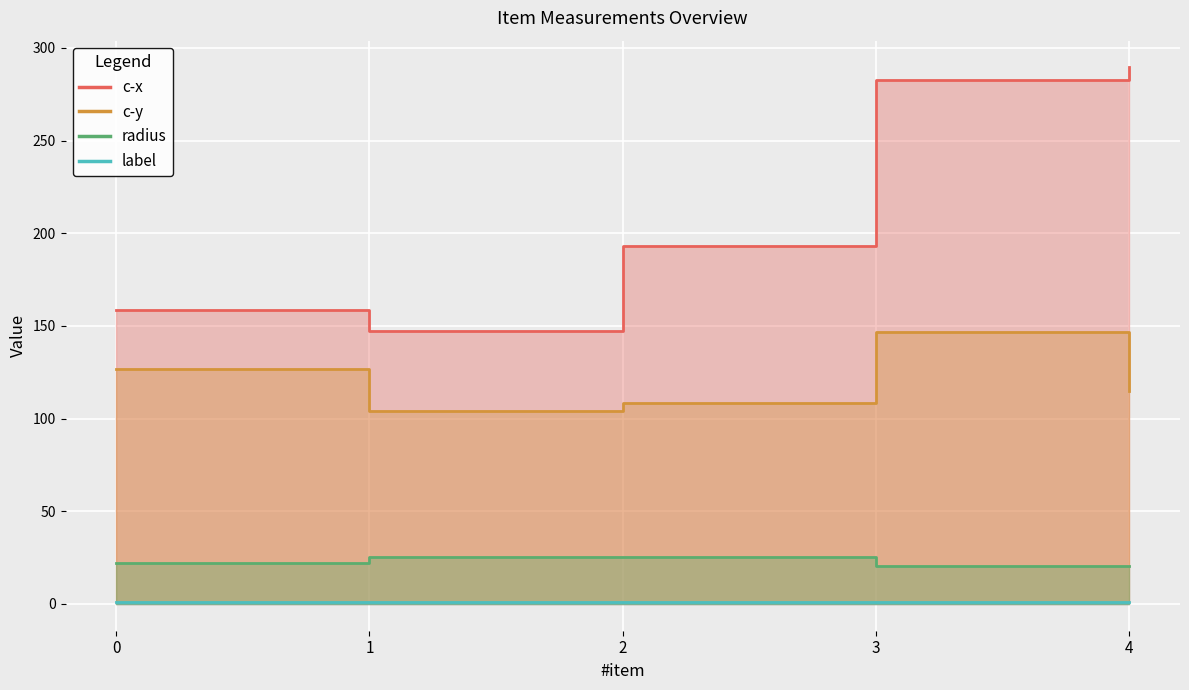

What is the value of the c-y point at the 5th from the left?

114.7